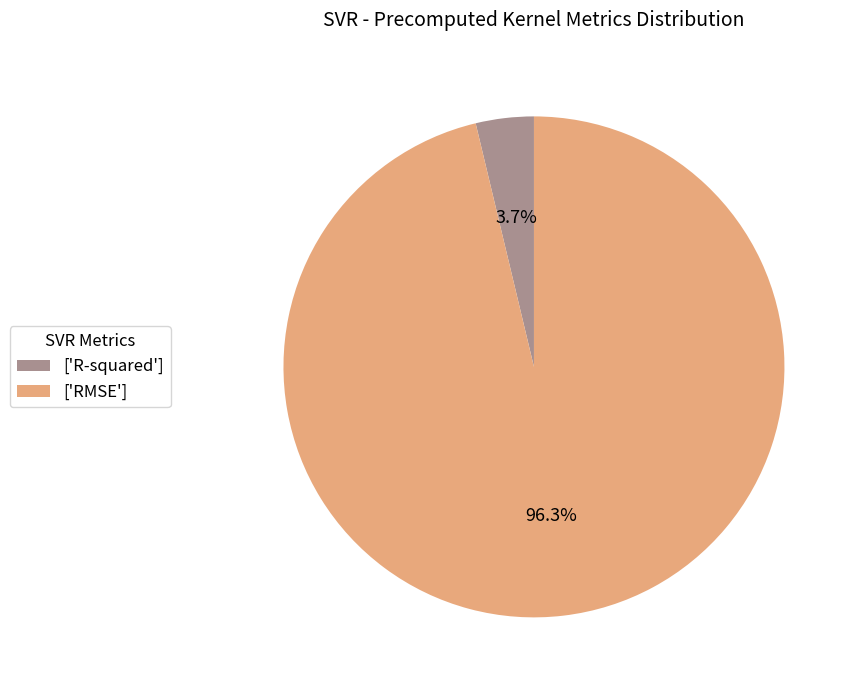

Between ['RMSE'] and ['R-squared'], which is larger?

['RMSE']